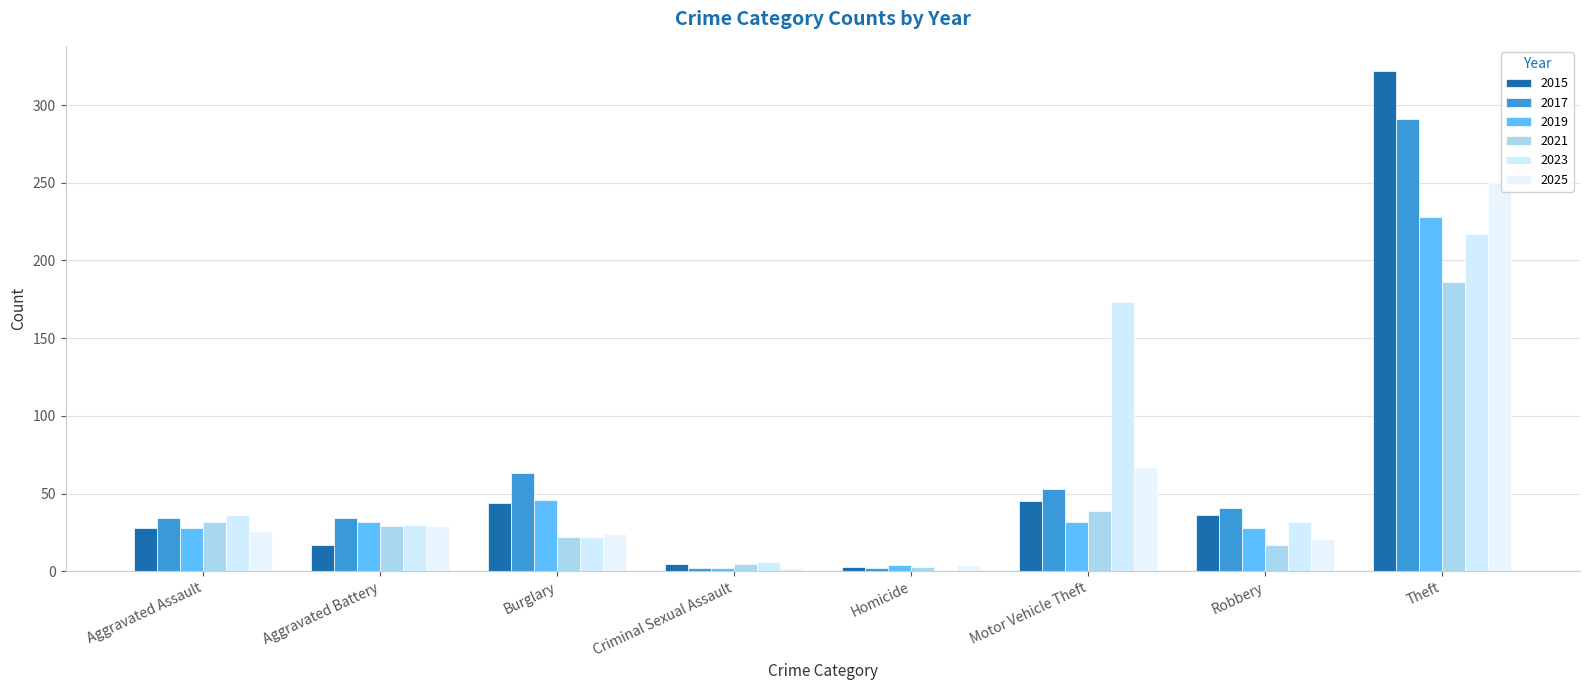

At how many categories does at least one series exceed 43?

3